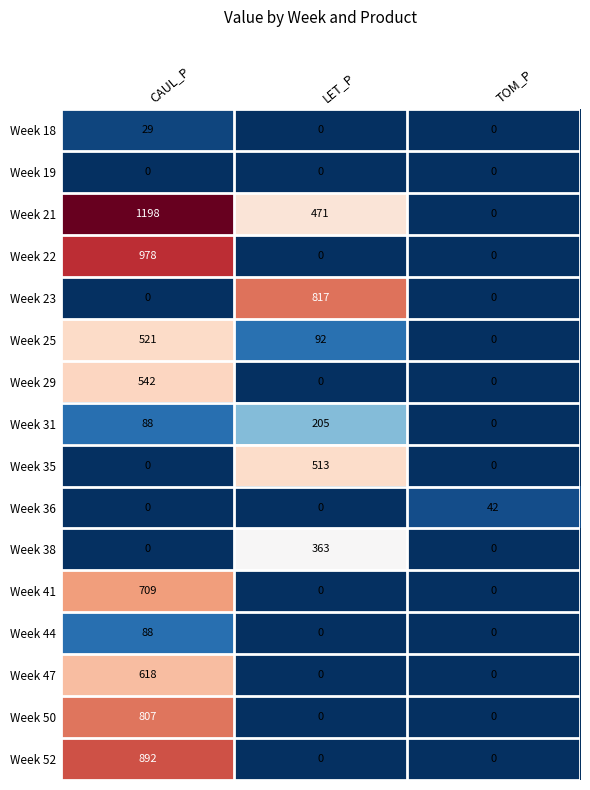

The value of Week 25 at CAUL_P is 894. True or false?

False